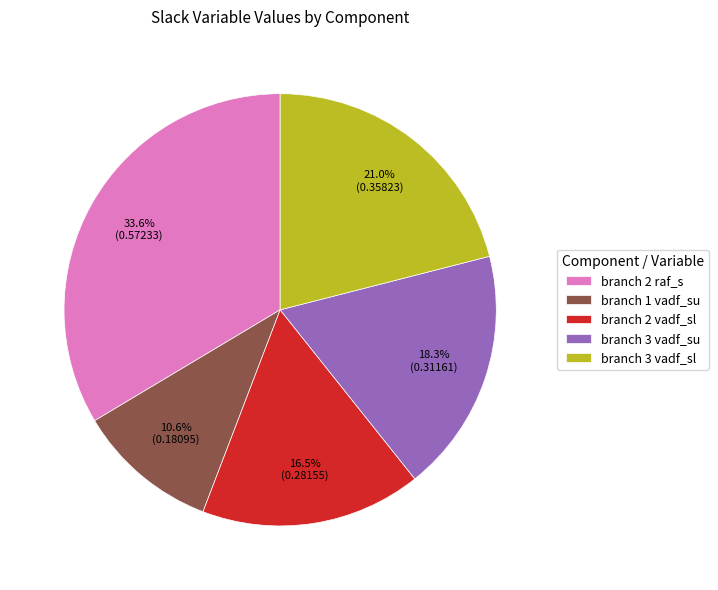

Rank the categories by value from lowest to highest.

branch 1 vadf_su, branch 2 vadf_sl, branch 3 vadf_su, branch 3 vadf_sl, branch 2 raf_s